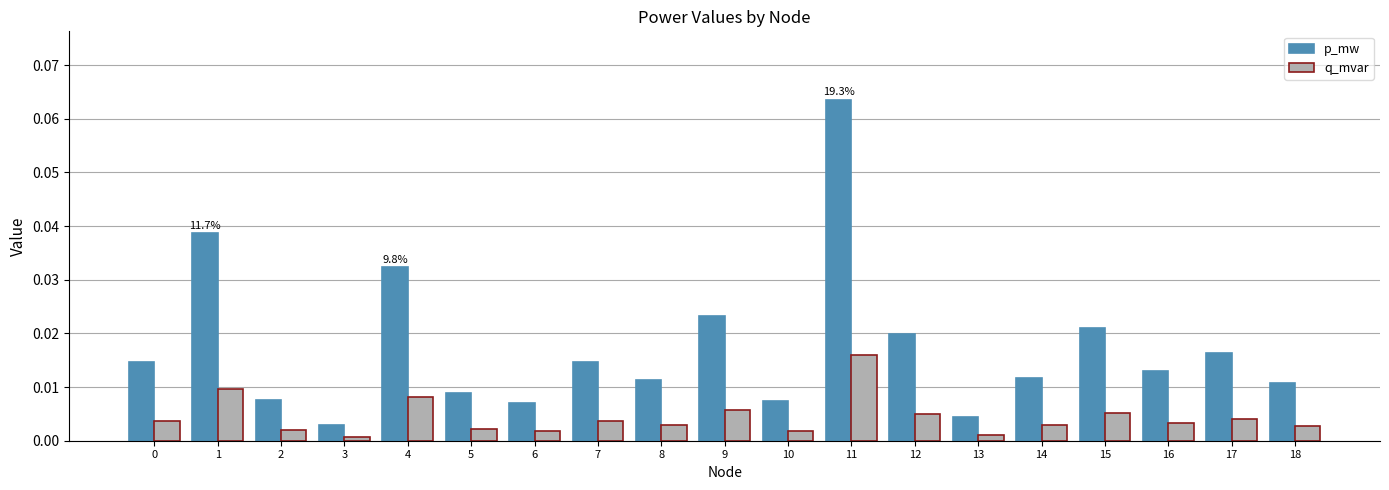

Is the value of p_mw at 9 greater than the value of q_mvar at 15?

Yes